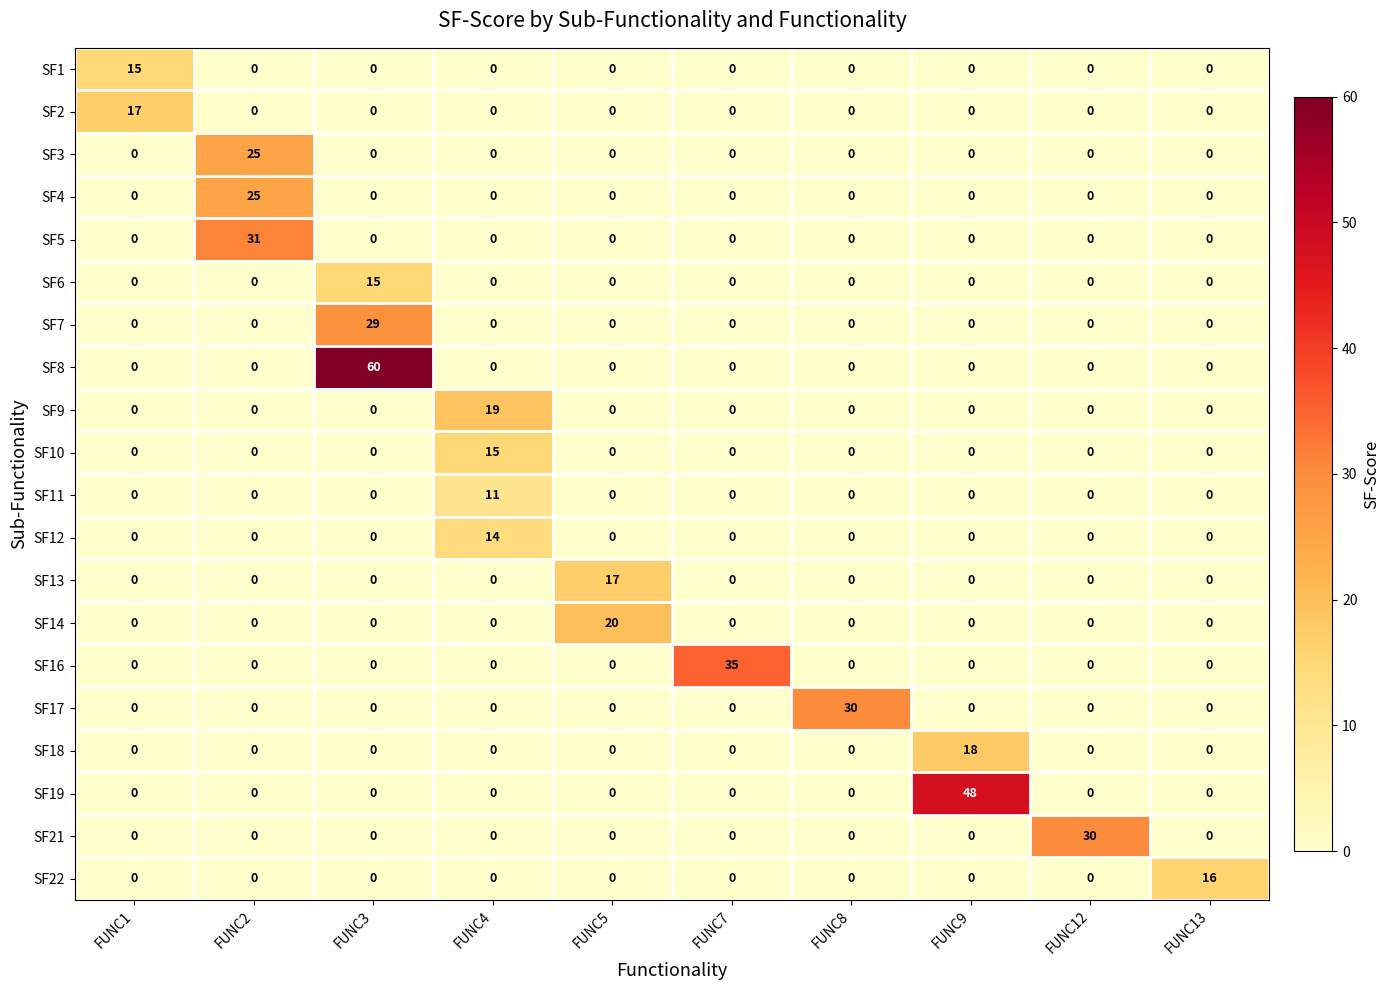

Count the number of data series in this chart.

20